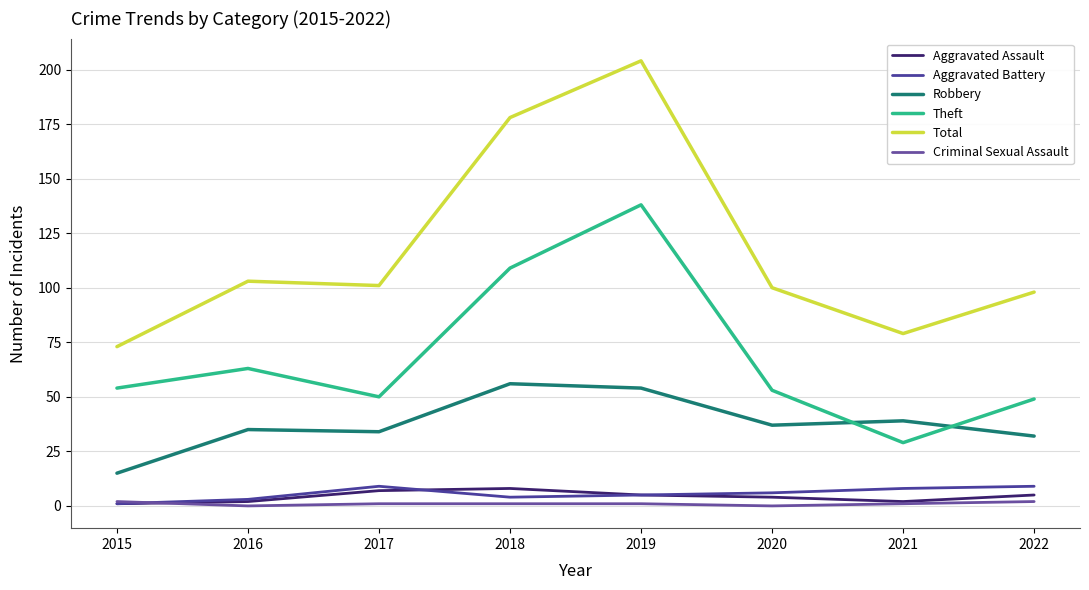

Where is the first local minimum for Aggravated Assault?

2021